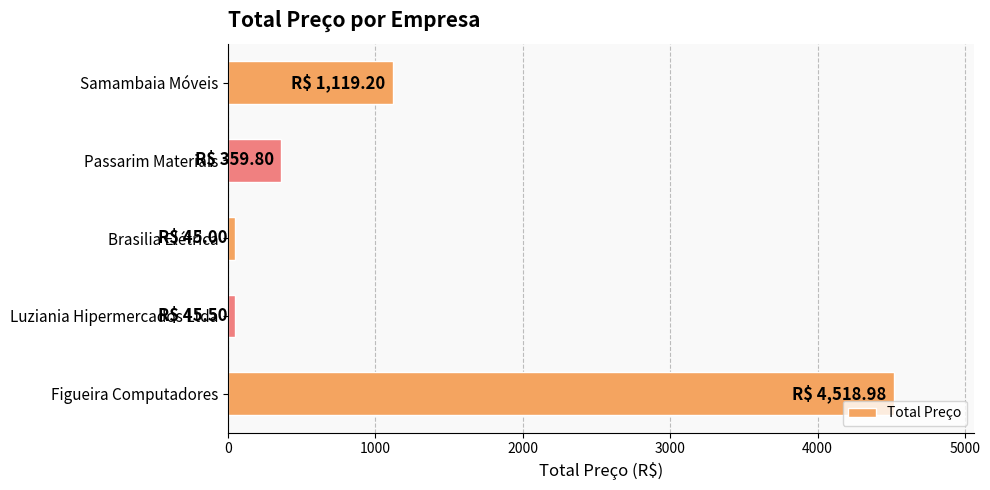

Where is the data nearest to the value 2281?

Samambaia Móveis